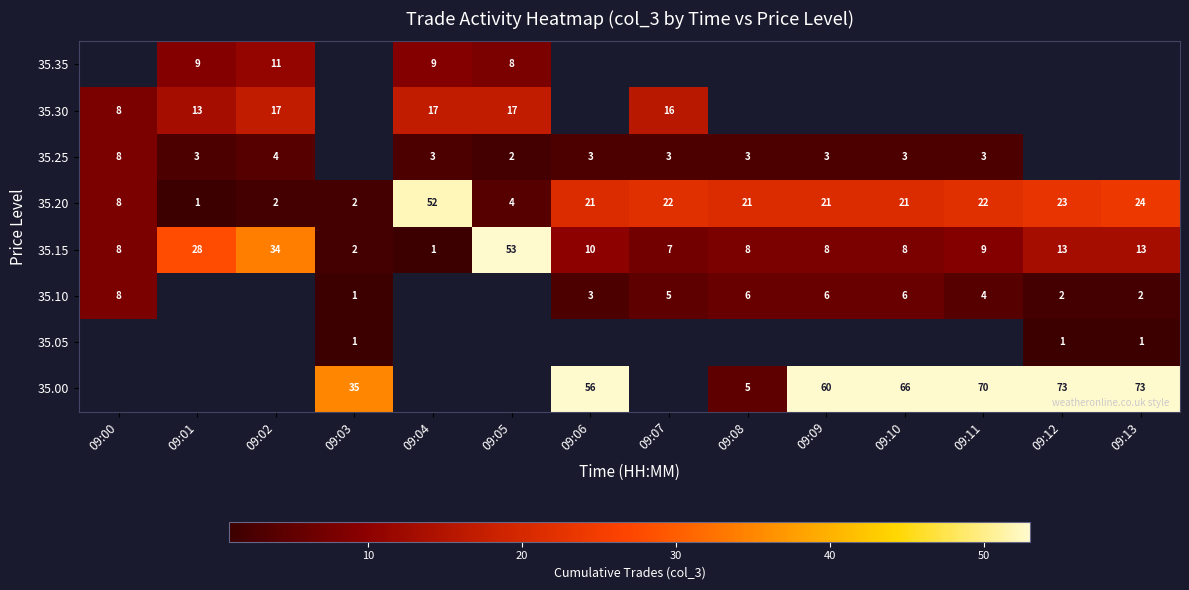

The value of 35.15 at 09:08 is 6. True or false?

False